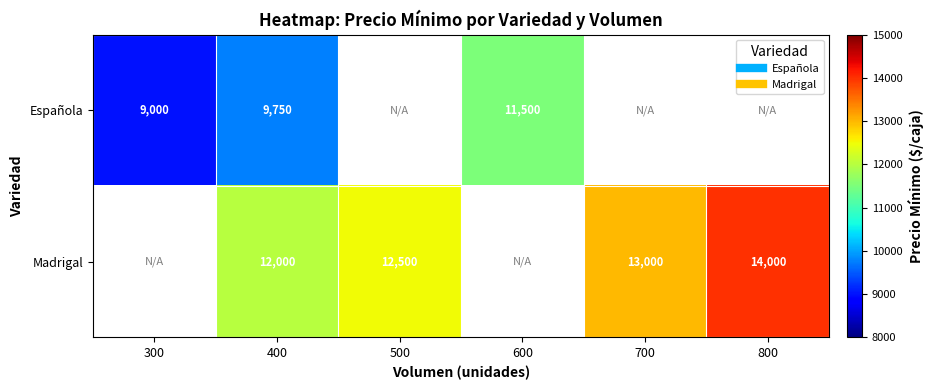

At which category is the sum across all series the highest?

400